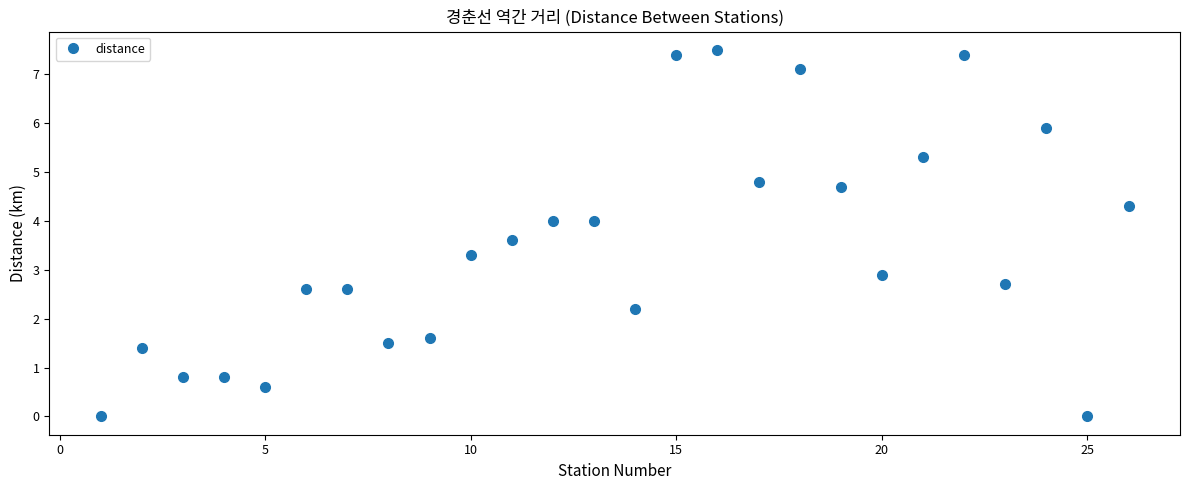

What is the maximum value shown in the chart?

7.5